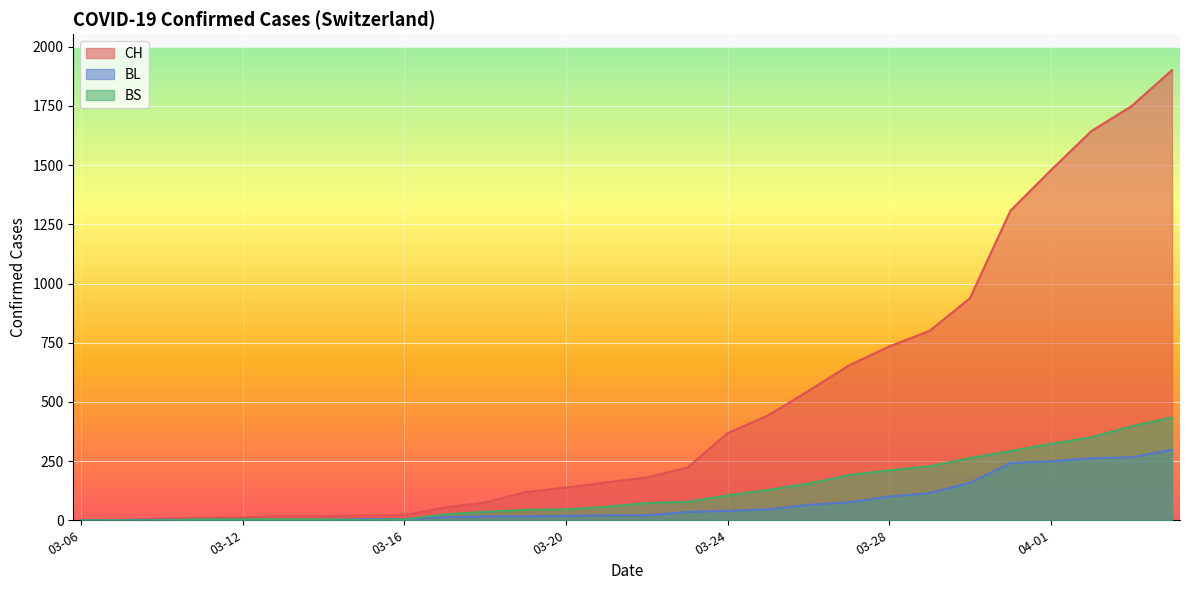

Reading left to right, extract all data points from this chart.

CH: 1	3	7	11	12	17	17	20	21	54	75	119	138	160	181	222	368	443	546	654	734	800	938	1307	1478	1643	1749	1901
BL: 0	1	2	2	2	2	2	5	5	13	16	16	18	21	21	35	40	46	65	76	100	115	158	242	249	262	266	298
BS: 0	0	0	4	4	4	4	0	4	25	36	44	46	57	73	78	105	128	155	191	211	228	263	292	323	350	397	434